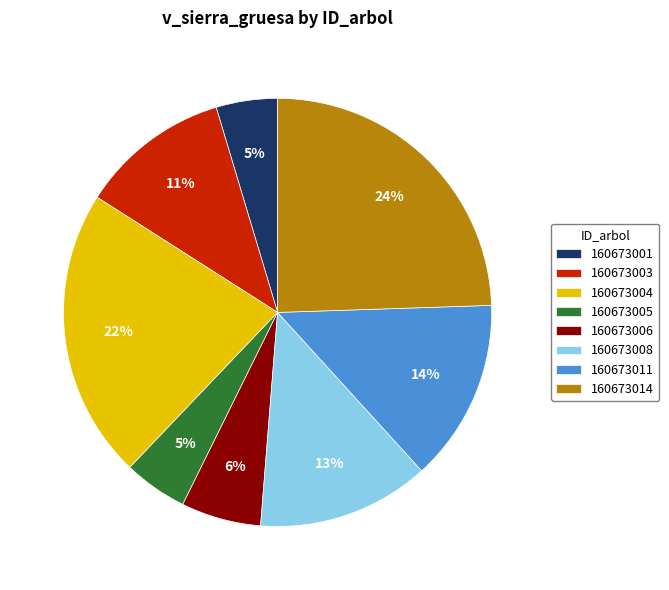

Combined, do 160673006 and 160673011 account for over 50%?

No